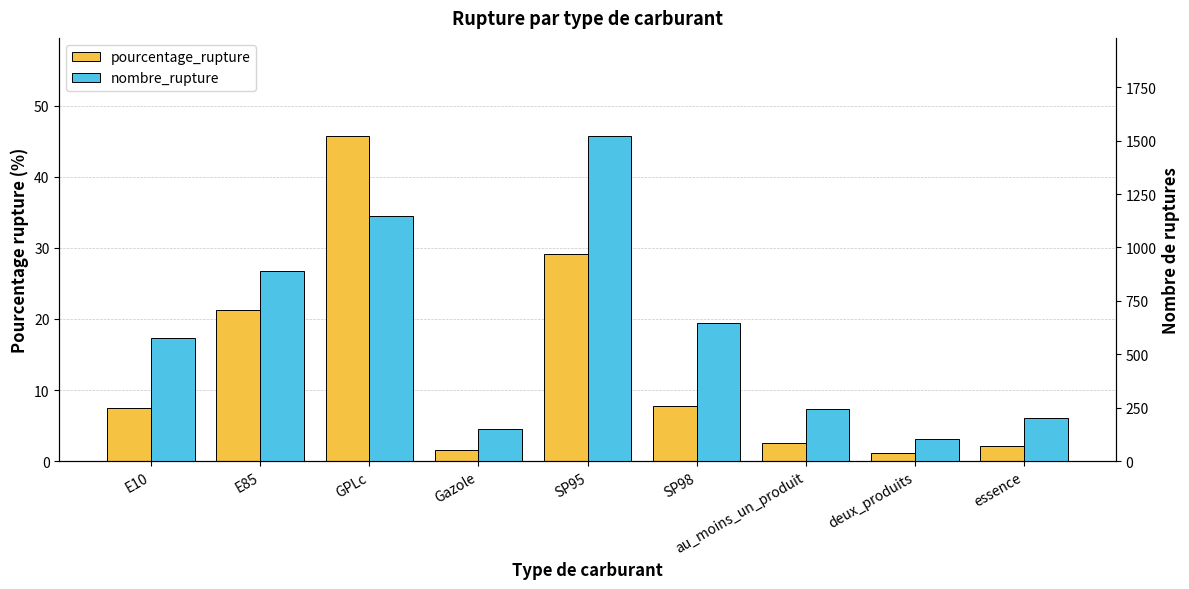

What is the greatest value displayed?

1524.0